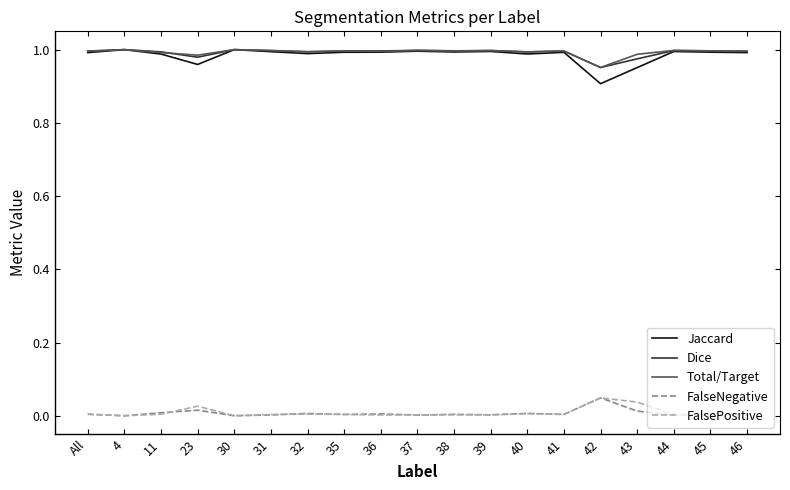

Is the value of FalseNegative at 31 greater than the value of Total/Target at 40?

No